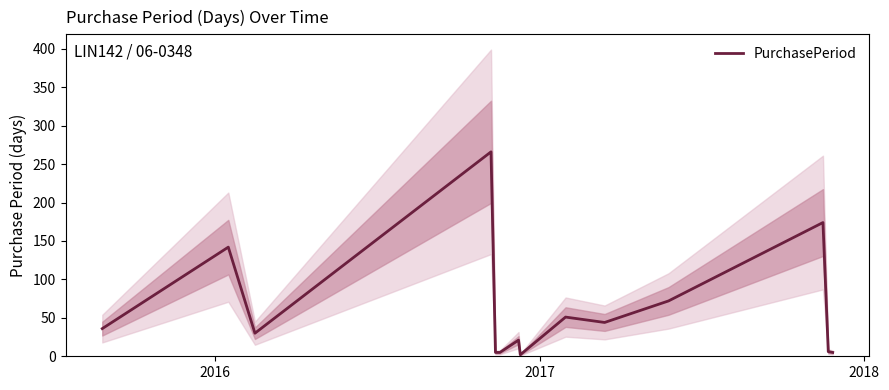

How many lines are shown in the chart?

1